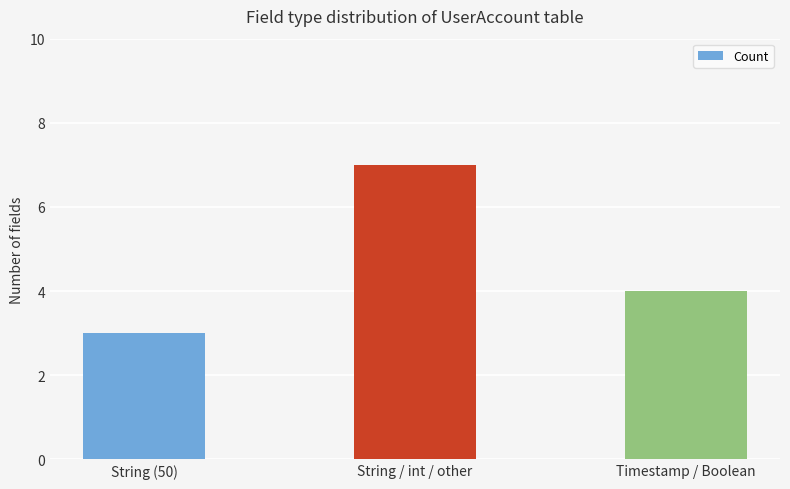

List the labels in order of value, largest first.

String / int / other, Timestamp / Boolean, String (50)